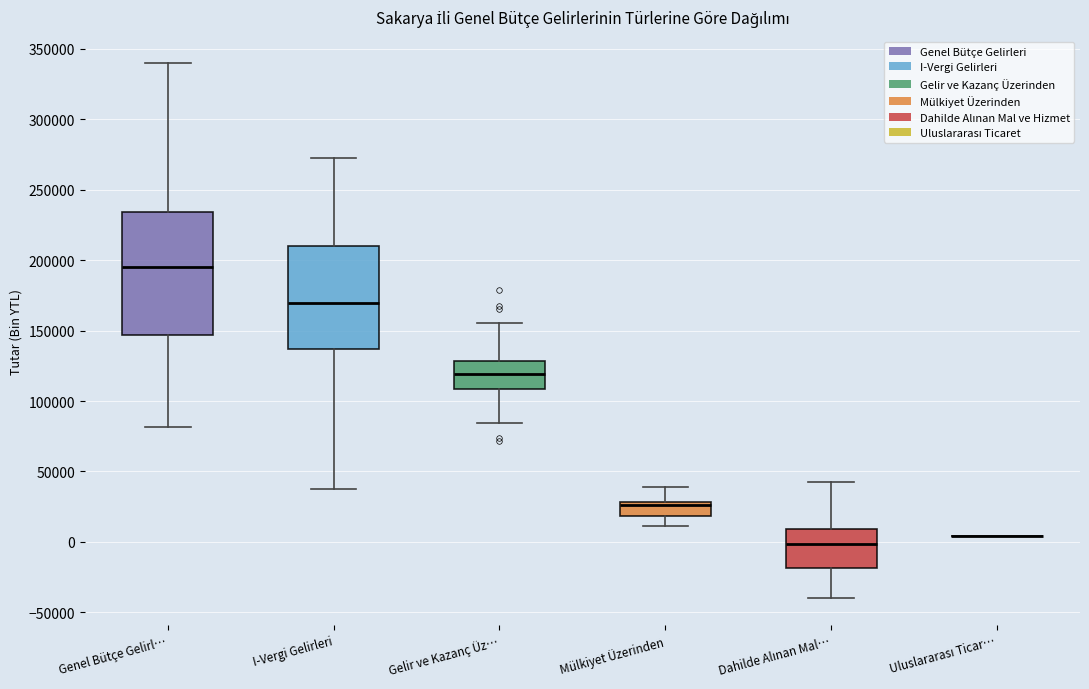

Reading left to right, transcribe this box plot: for each box, give where its median line is, the range the box spans, and where its two whiskers end, as read against the y-axis. The values are not printed on the chart, so give them approximately, as read against the axis.

Genel Bütçe Gelirl…: median 195000, box 145000 to 235000, whiskers 80000 to 340000
I-Vergi Gelirleri: median 170000, box 135000 to 210000, whiskers 40000 to 275000
Gelir ve Kazanç Üz…: median 120000, box 110000 to 130000, whiskers 85000 to 155000
Mülkiyet Üzerinden: median 25000, box 20000 to 30000, whiskers 10000 to 40000
Dahilde Alınan Mal…: median 0, box -20000 to 10000, whiskers -40000 to 45000
Uluslararası Ticar…: box collapsed to a line at 5000, whiskers 5000 to 5000